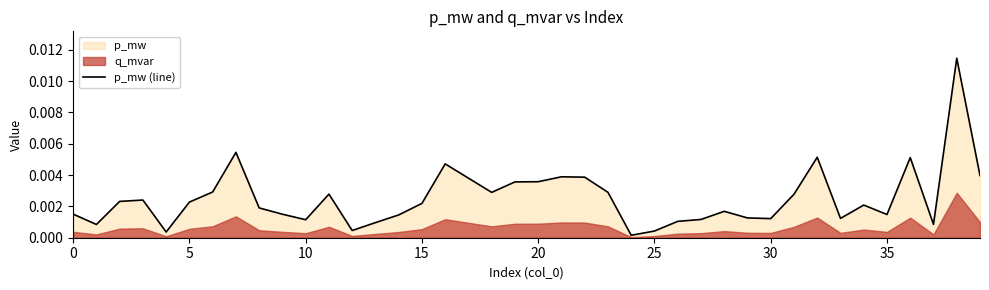

Is it true that the value at 12 is 0.0?

True